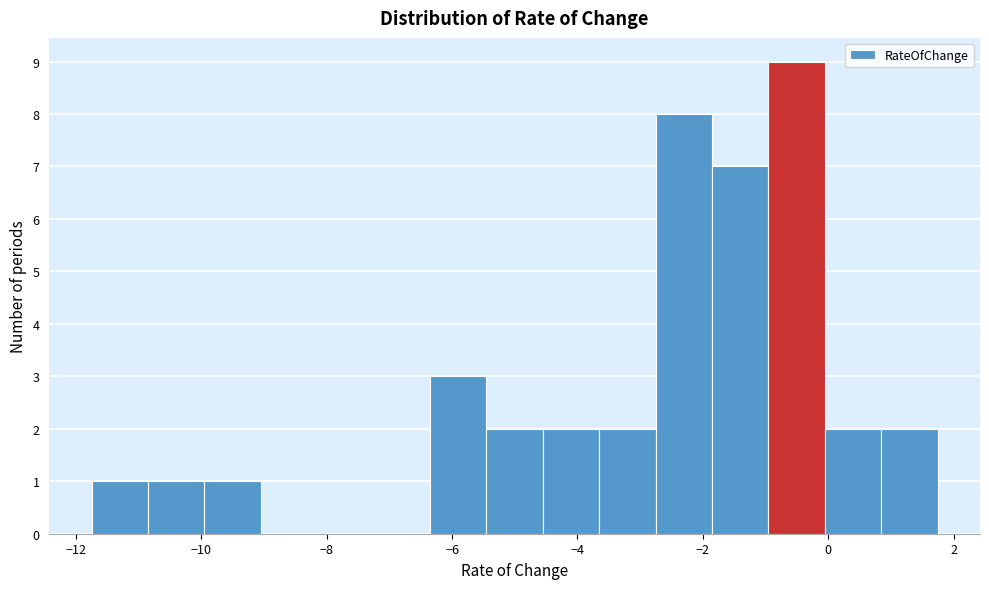

What is the height of the bar covering -10.8 to -10.0 on the x-axis? Neither the bar edges nor the heights are printed on the chart, so give them approximately, as read against the axes.

1